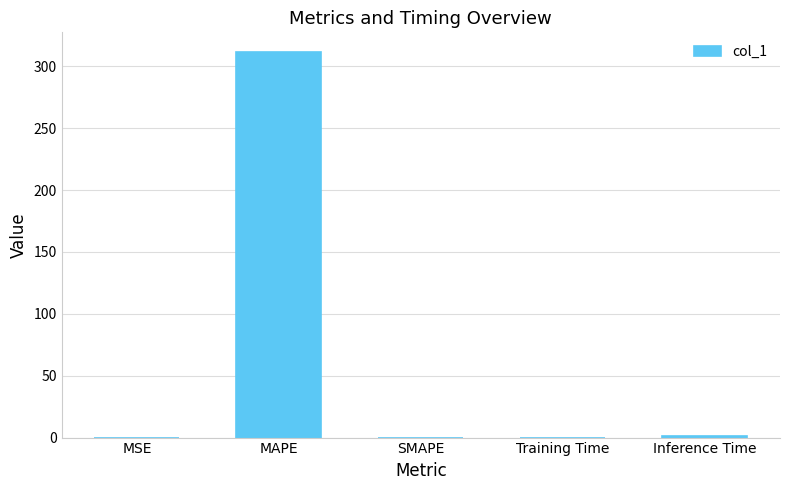

What is the change in value from Training Time to Inference Time?

+0.9